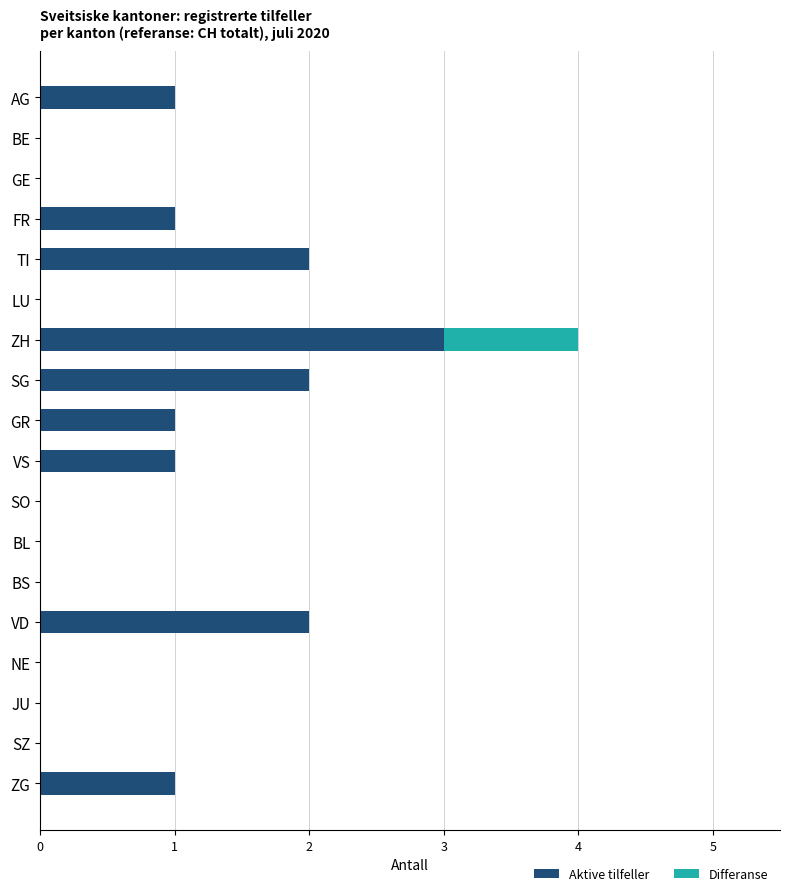

The value of Aktive tilfeller at BL is -1. True or false?

False